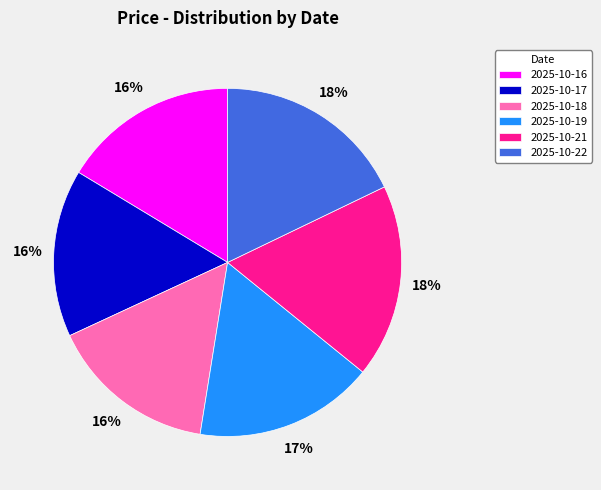

What percentage is the 2025-10-22 slice, to the nearest percent?

18%